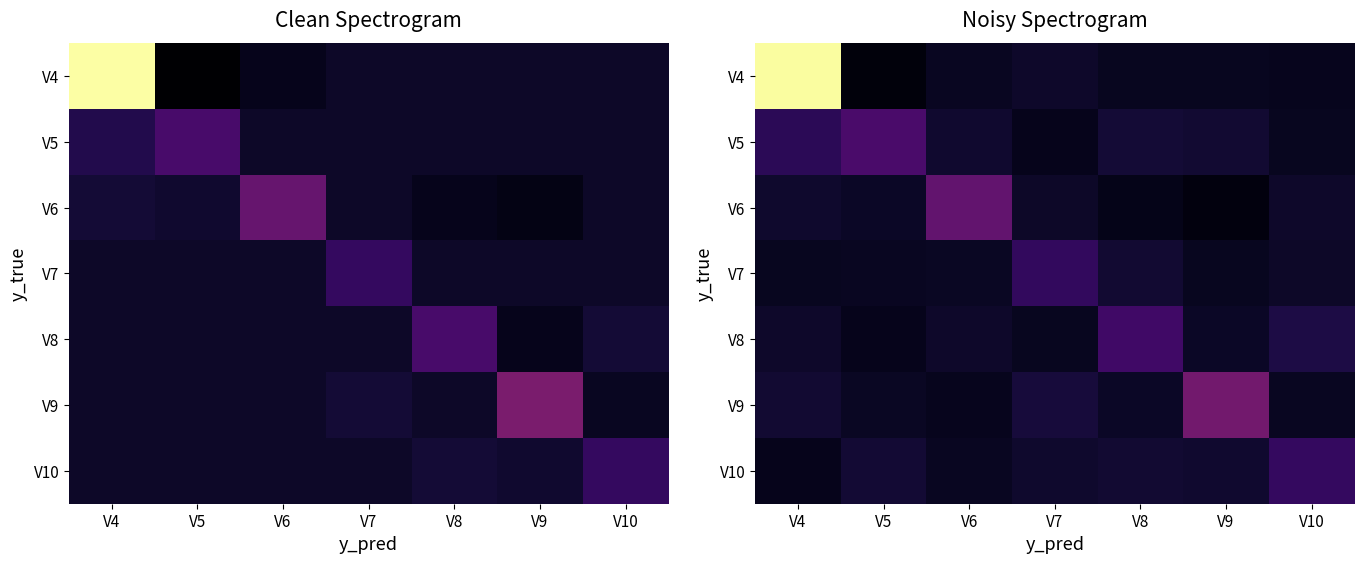

Which series has the largest total across all categories?

V4